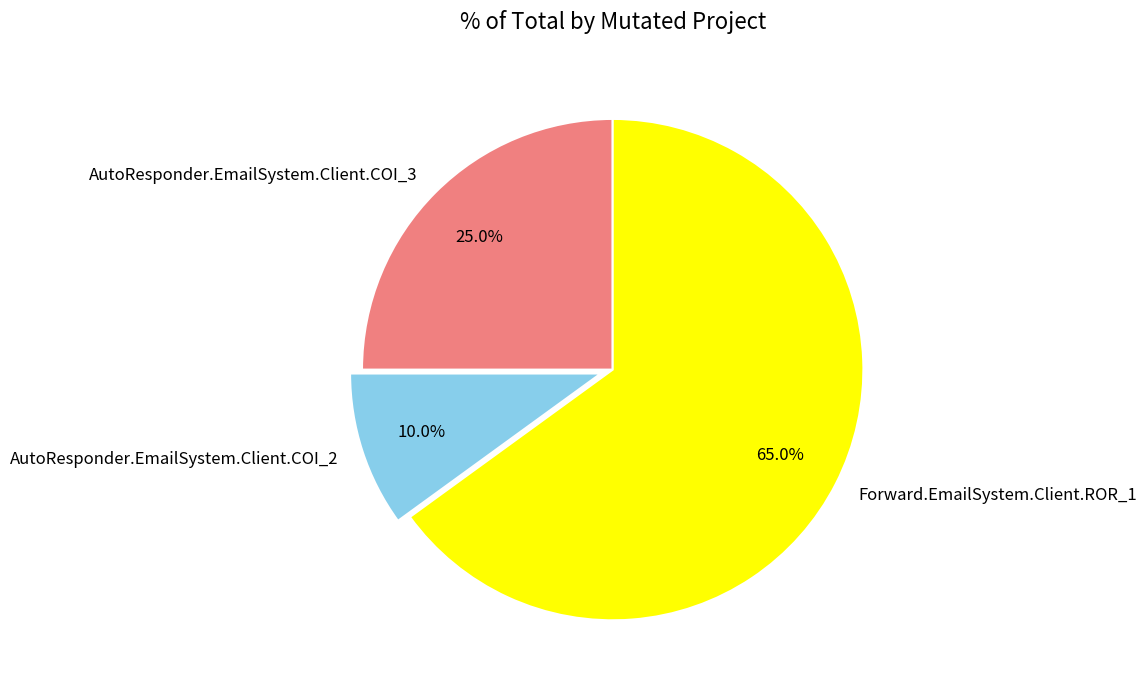

What is the largest slice in the pie chart?

Forward.EmailSystem.Client.ROR_1